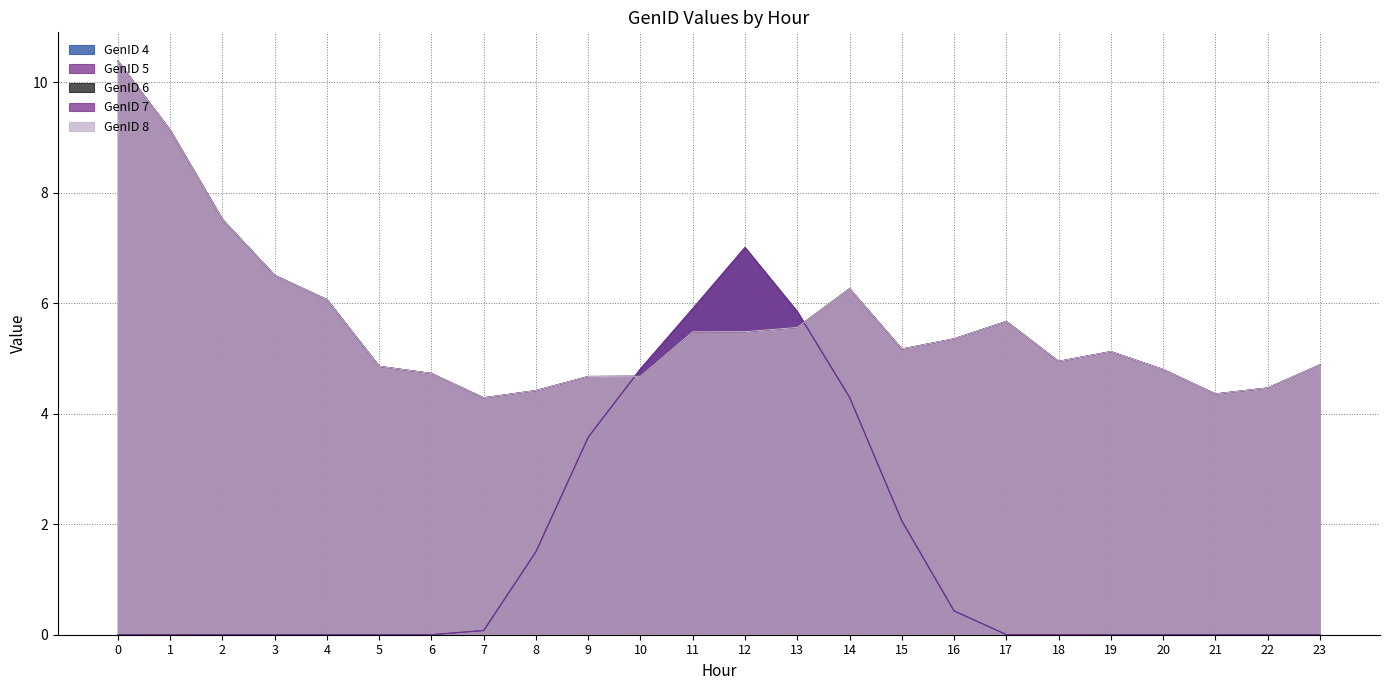

What is the difference between the maximum and minimum values in the GenID 4 series?

7.0